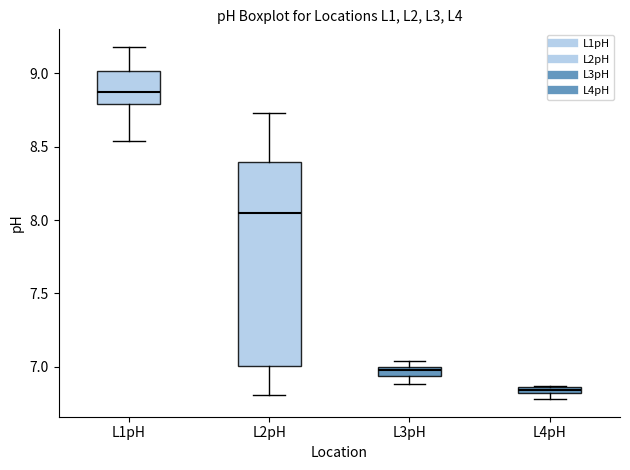

Where is the upper edge of the box for L3pH on the y-axis? The values are not printed on the chart, so give them approximately, as read against the axis.

7.00